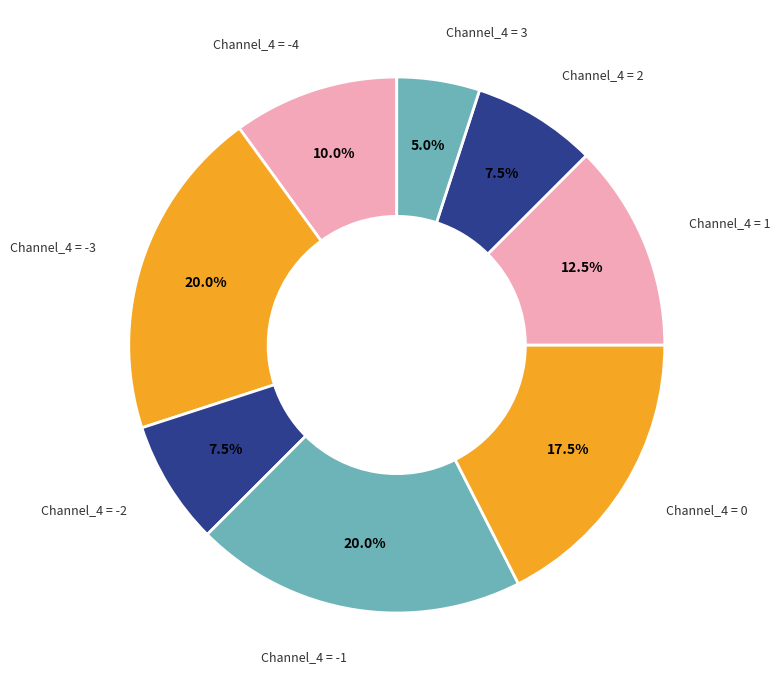

Count the number of slices in the pie.

8